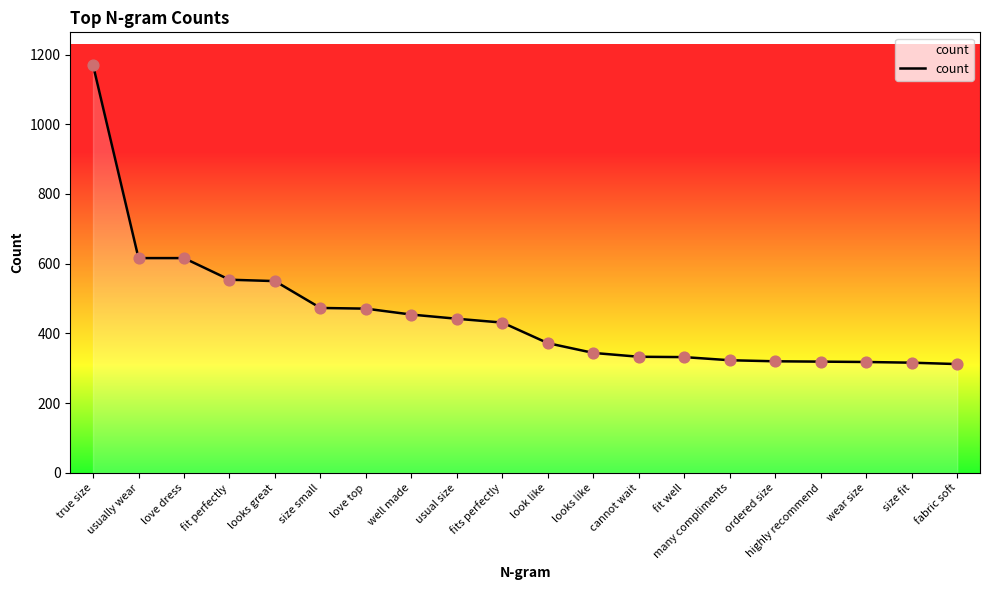

Which has a higher value, love top or usually wear?

usually wear